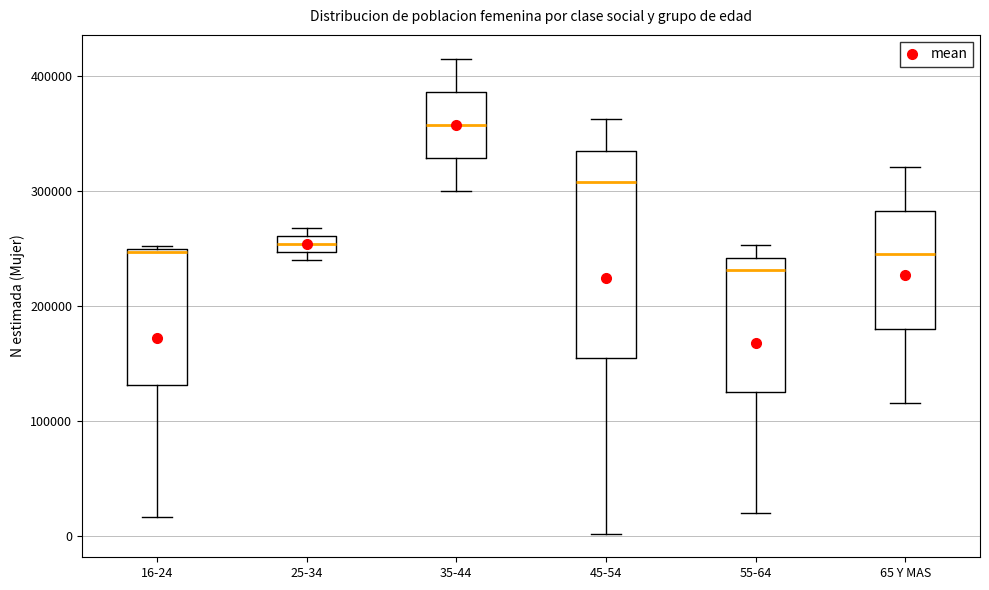

Which box's median line is the lowest?

55-64